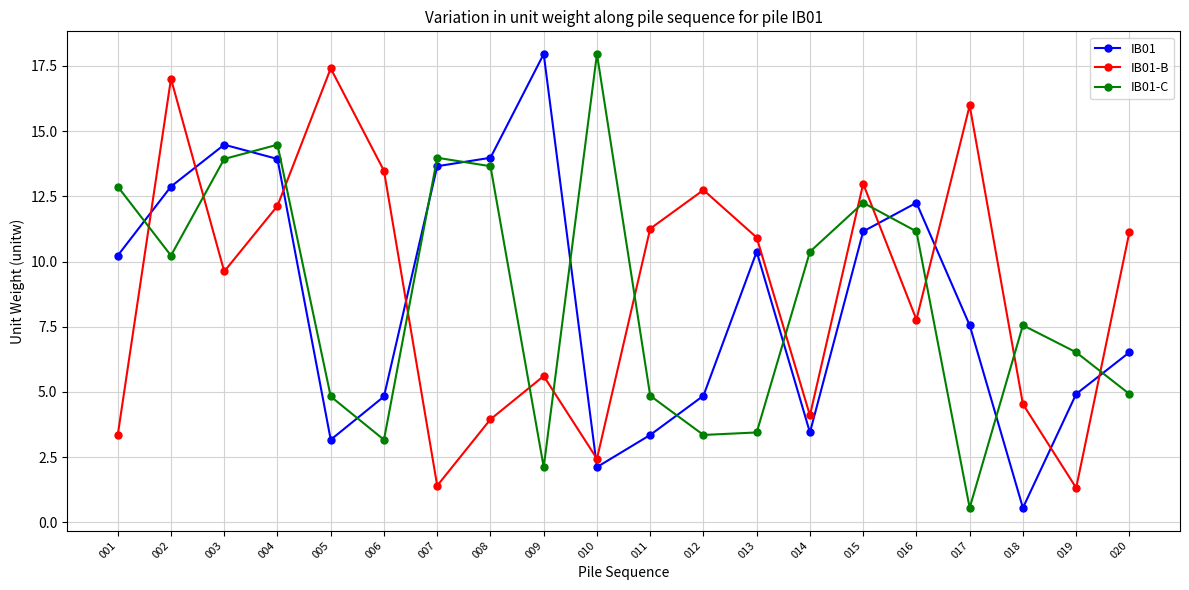

Which series changed the most between 017 and 020?

IB01-B